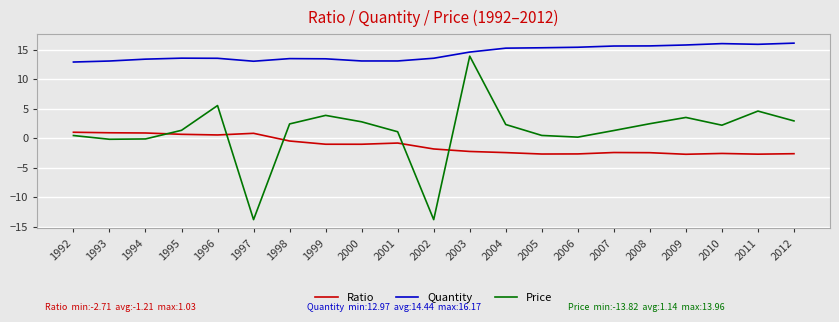

Rank the series by their maximum value, from lowest to highest.

Ratio, Price, Quantity